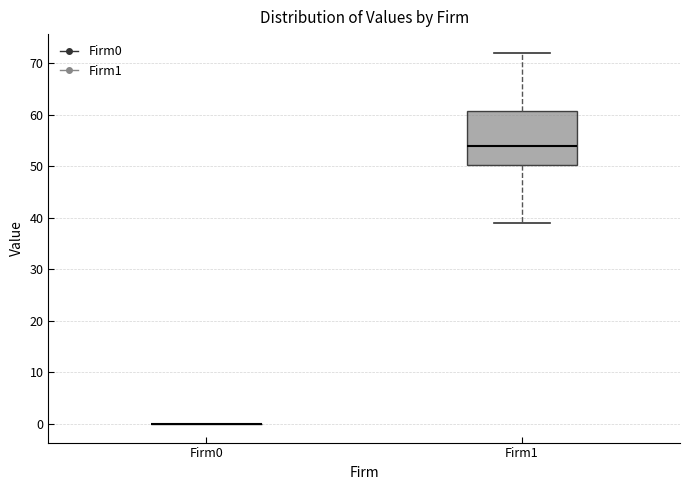

Reading left to right, transcribe this box plot: for each box, give where its median line is, the range the box spans, and where its two whiskers end, as read against the y-axis. The values are not printed on the chart, so give them approximately, as read against the axis.

Firm0: box collapsed to a line at 0, whiskers 0 to 0
Firm1: median 54, box 50 to 61, whiskers 39 to 72